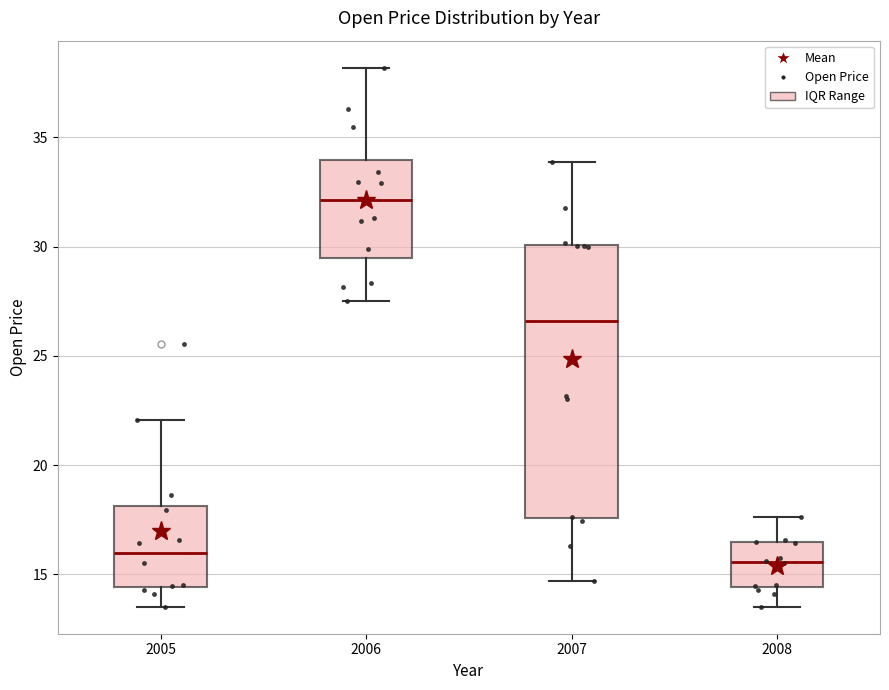

Comparing the boxes themselves (not the whiskers), which one is the tallest?

2007